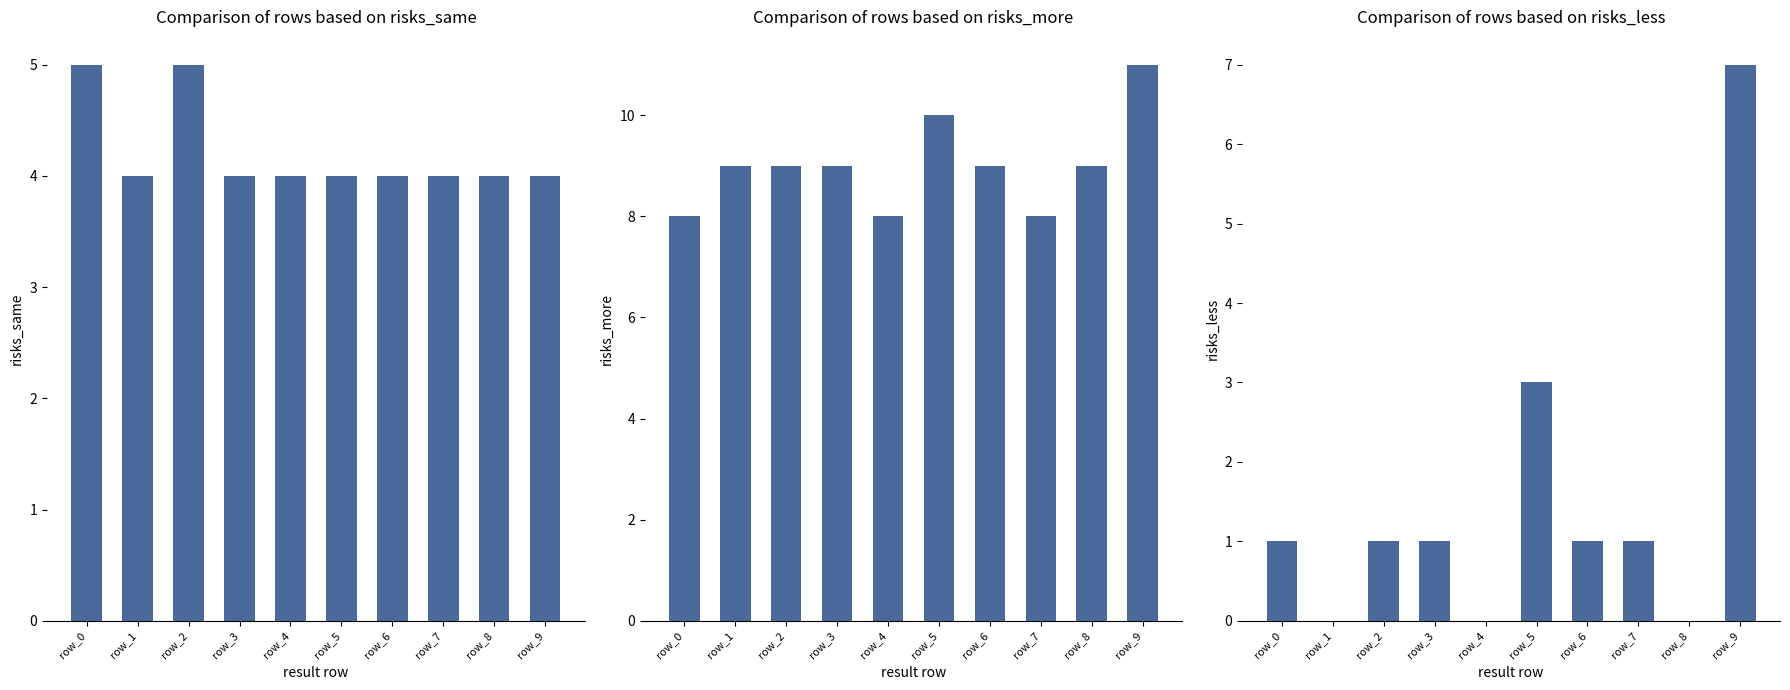

At which label does risks_same reach its minimum?

row_1